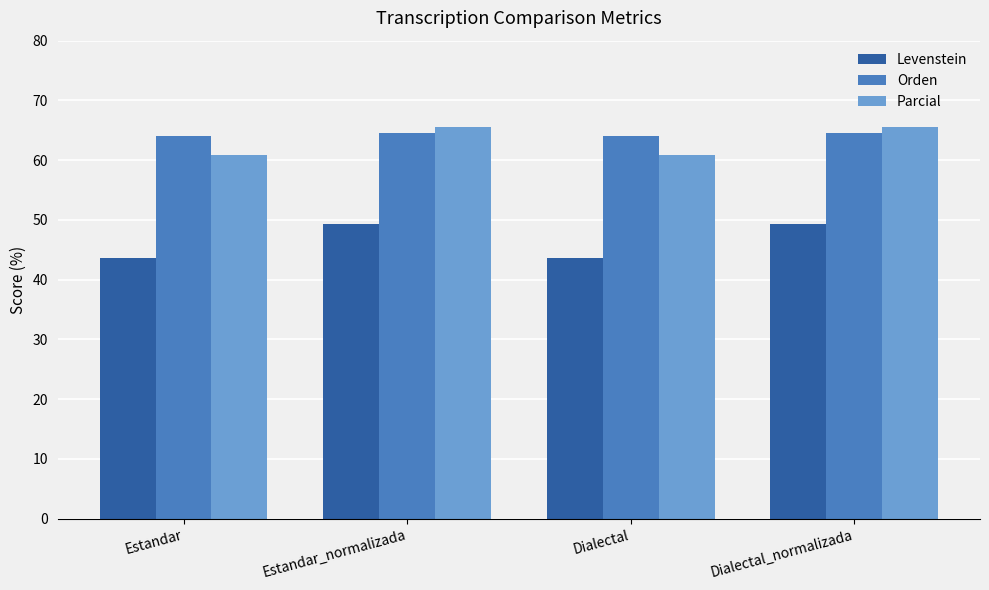

The value of Levenstein at Estandar_normalizada is 49.2. True or false?

True